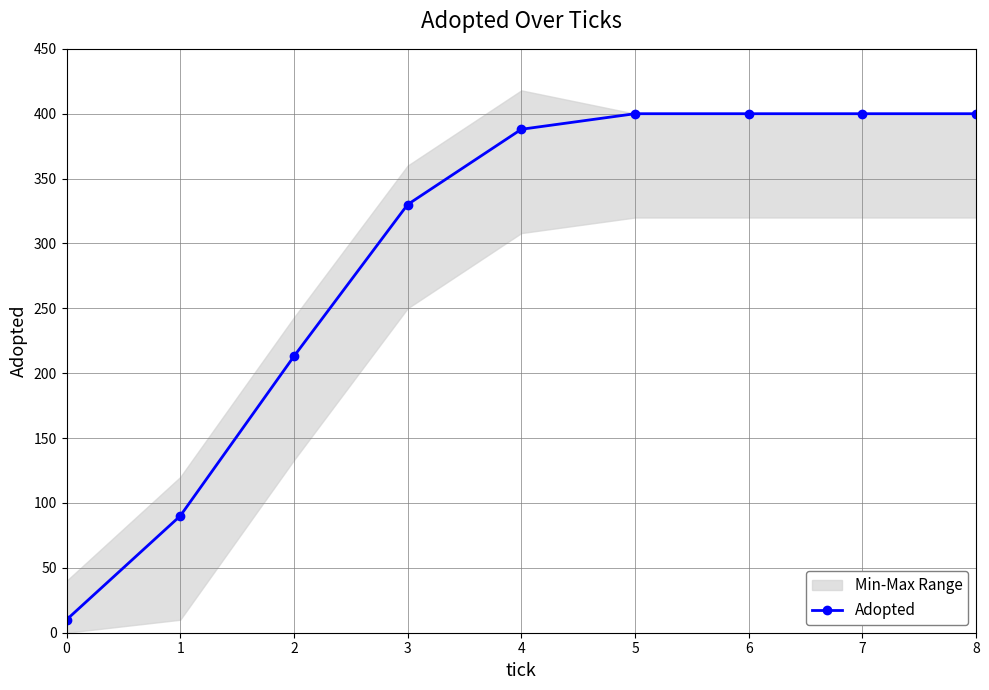

At which label does the data first exceed 388?

5